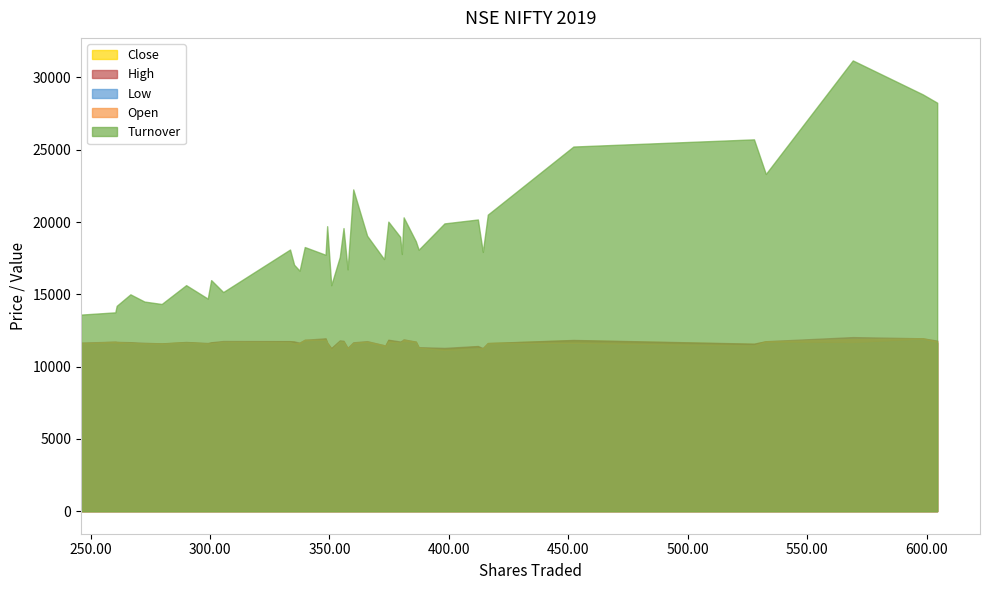

Which series has the widest spread of values?

Turnover